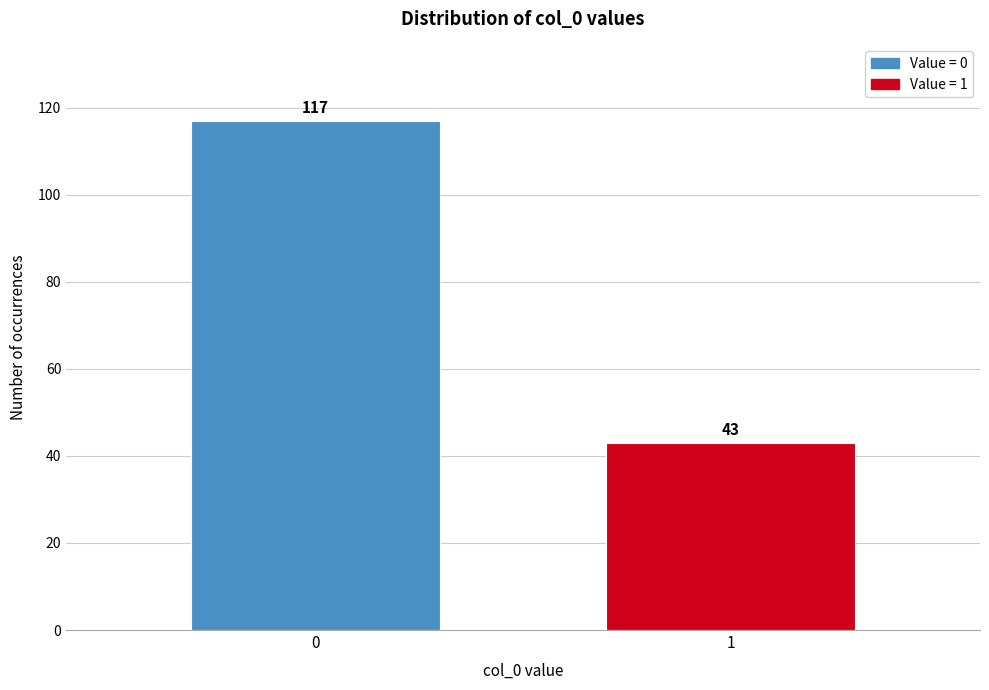

Reading left to right, list all the values displayed in this chart.

117	43